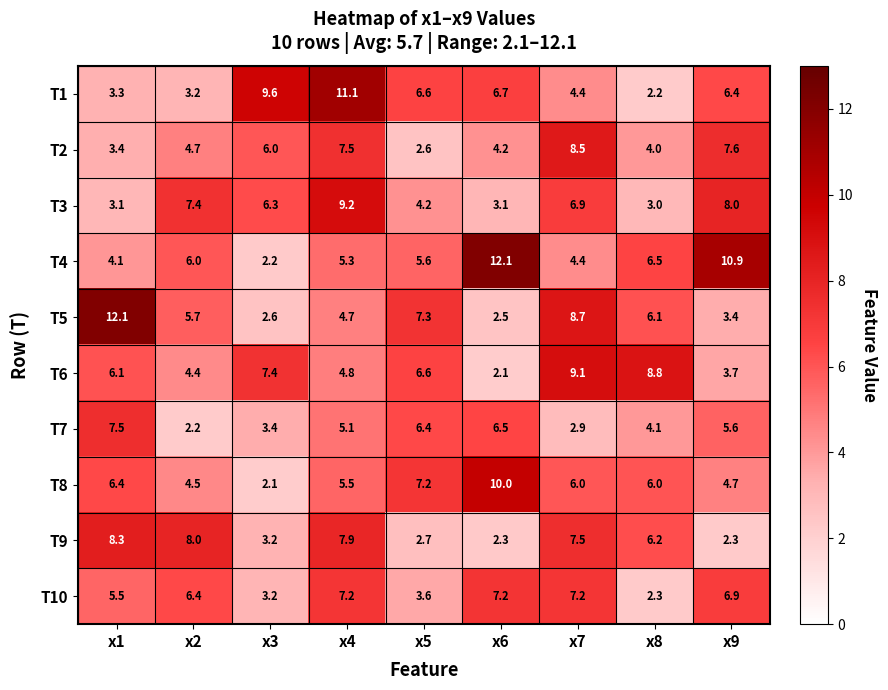

At which label does T4 reach its minimum?

x3